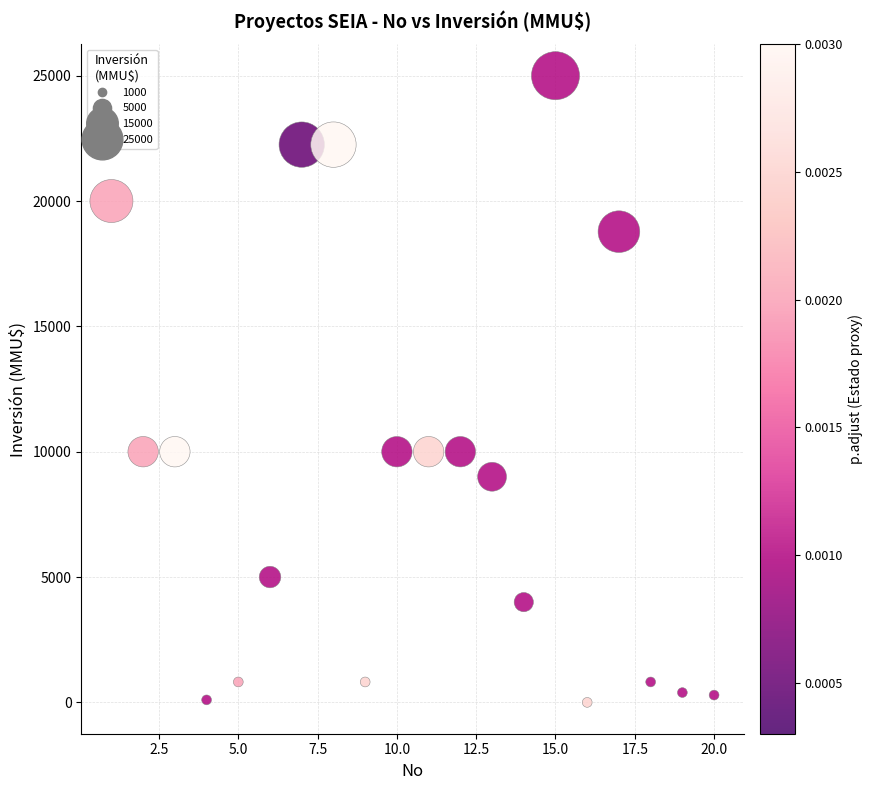

What is the range of X values (max minus min)?

19